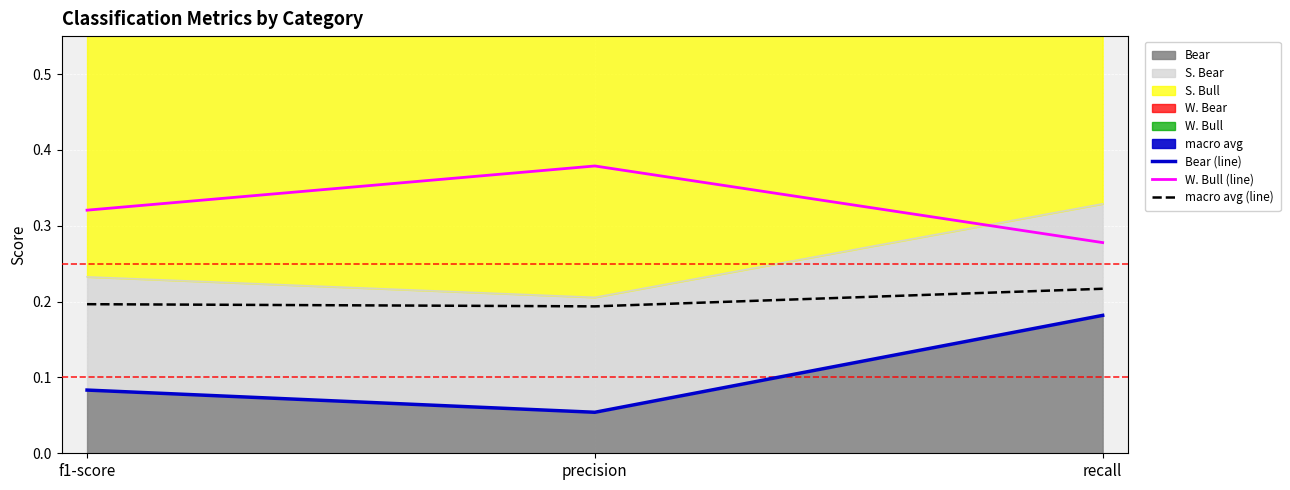

How many lines are shown in the chart?

3